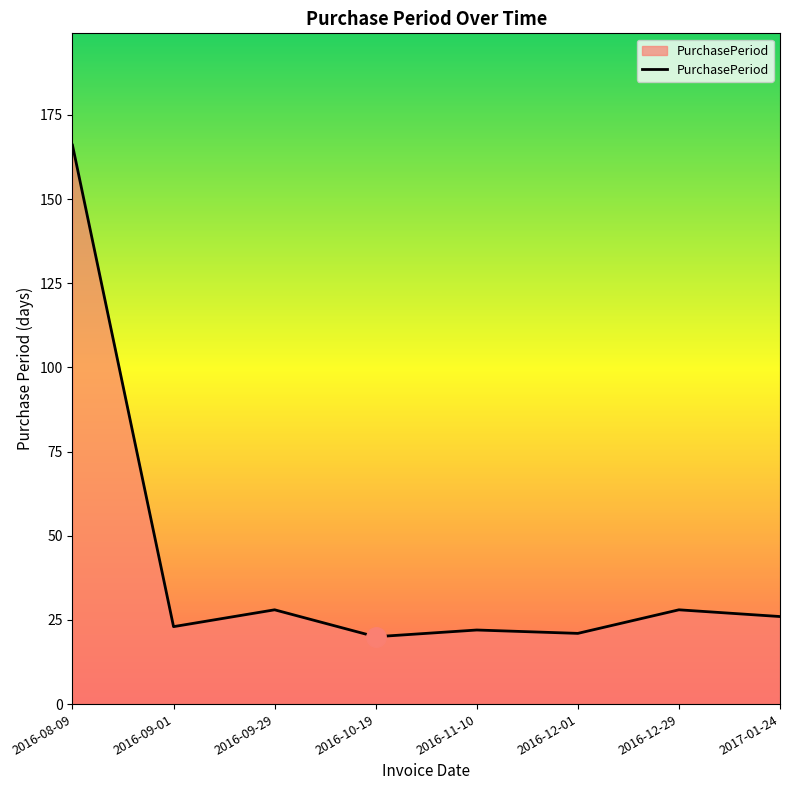

True or false: the data shows 9 at 2016-11-10.

False